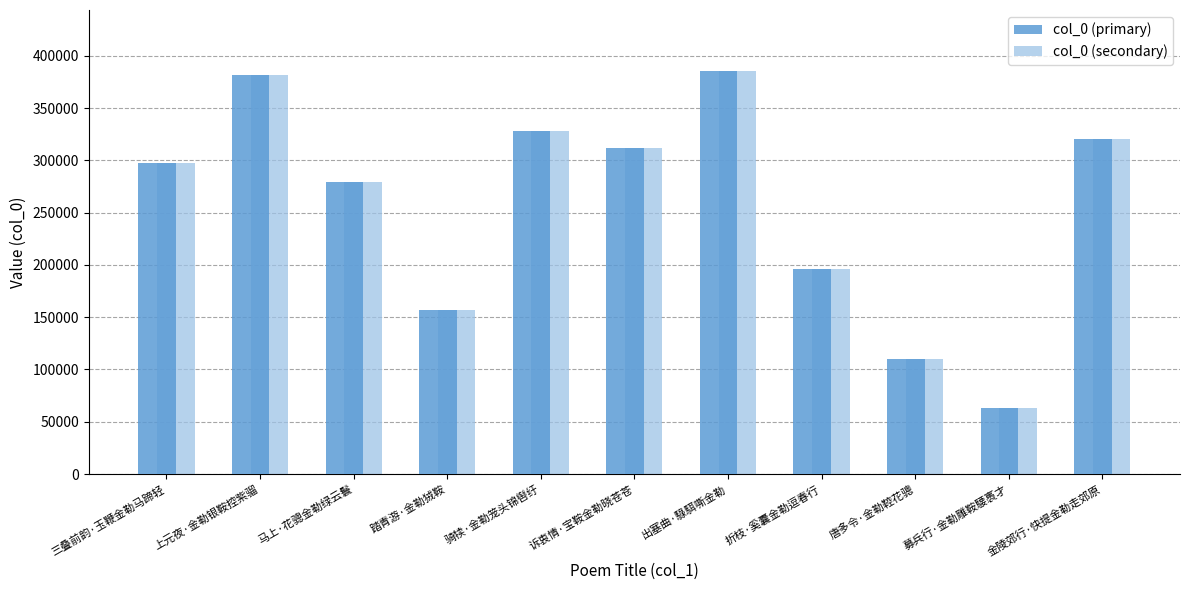

How many data points does each series have?

11